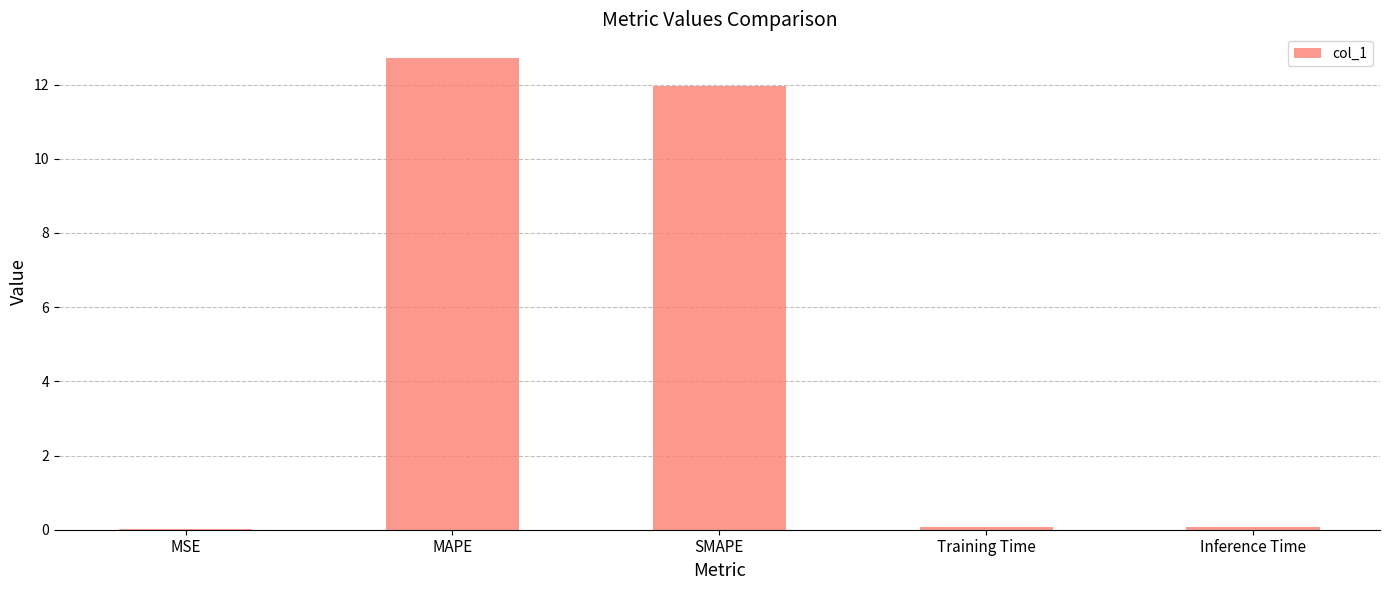

What is the greatest value displayed?

12.7